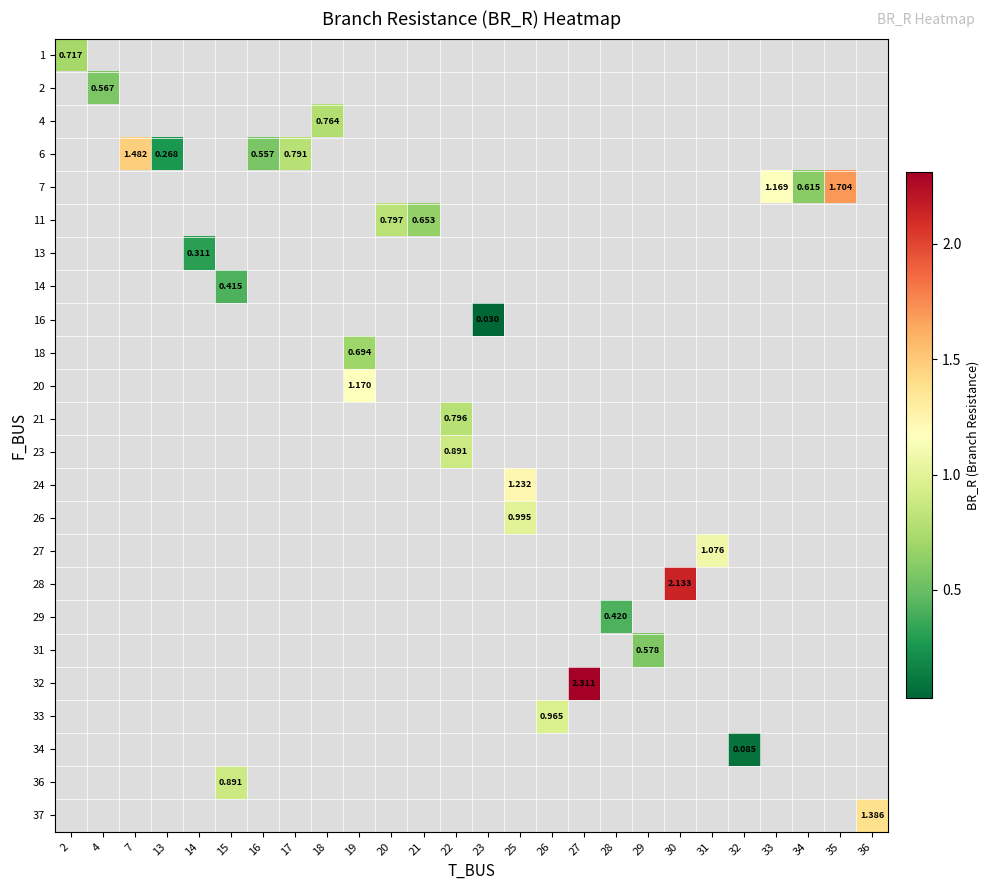

How many categories are shown in the chart?

26